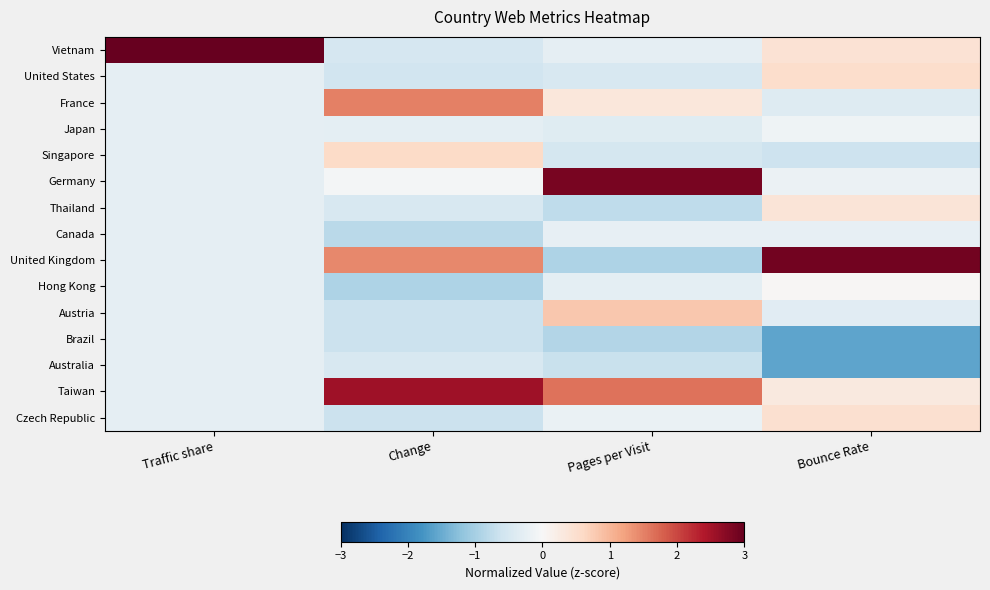

Which series has the largest total across all categories?

Taiwan